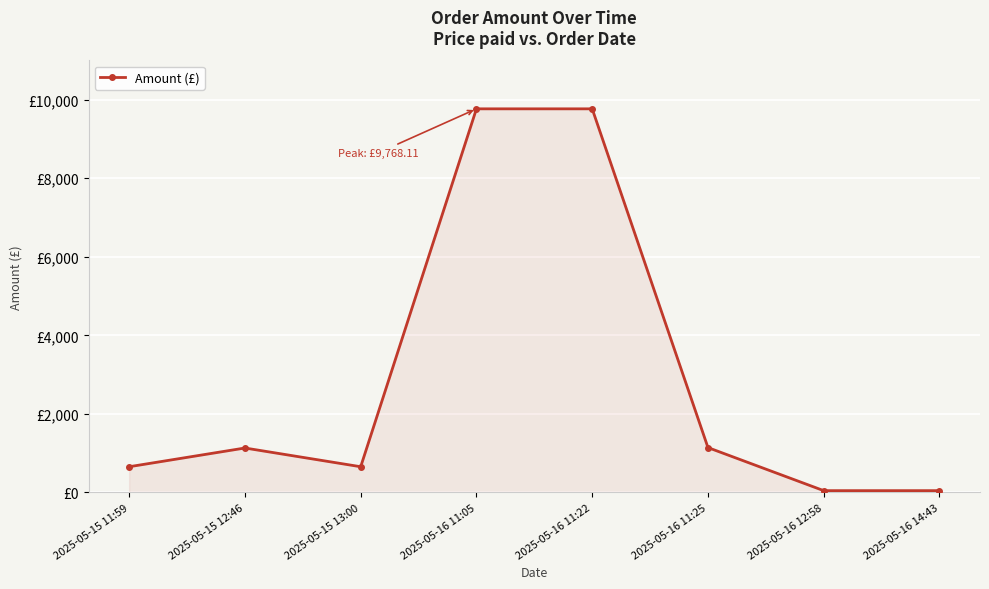

Does the chart have visible grid lines?

Yes